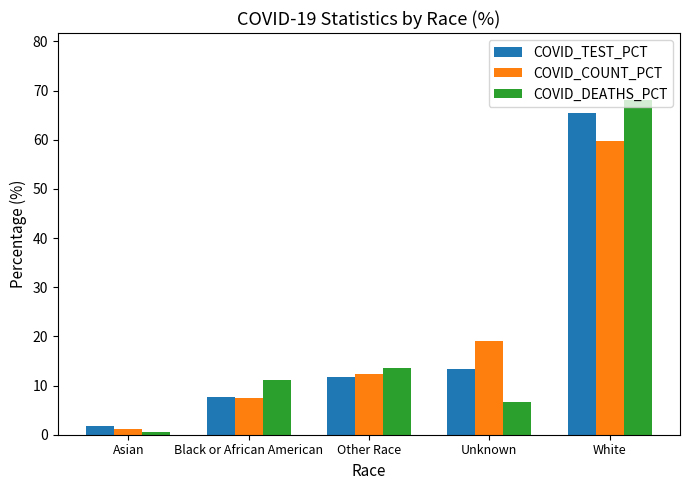

What is the difference between the maximum and second lowest values in the COVID_COUNT_PCT series?

52.3